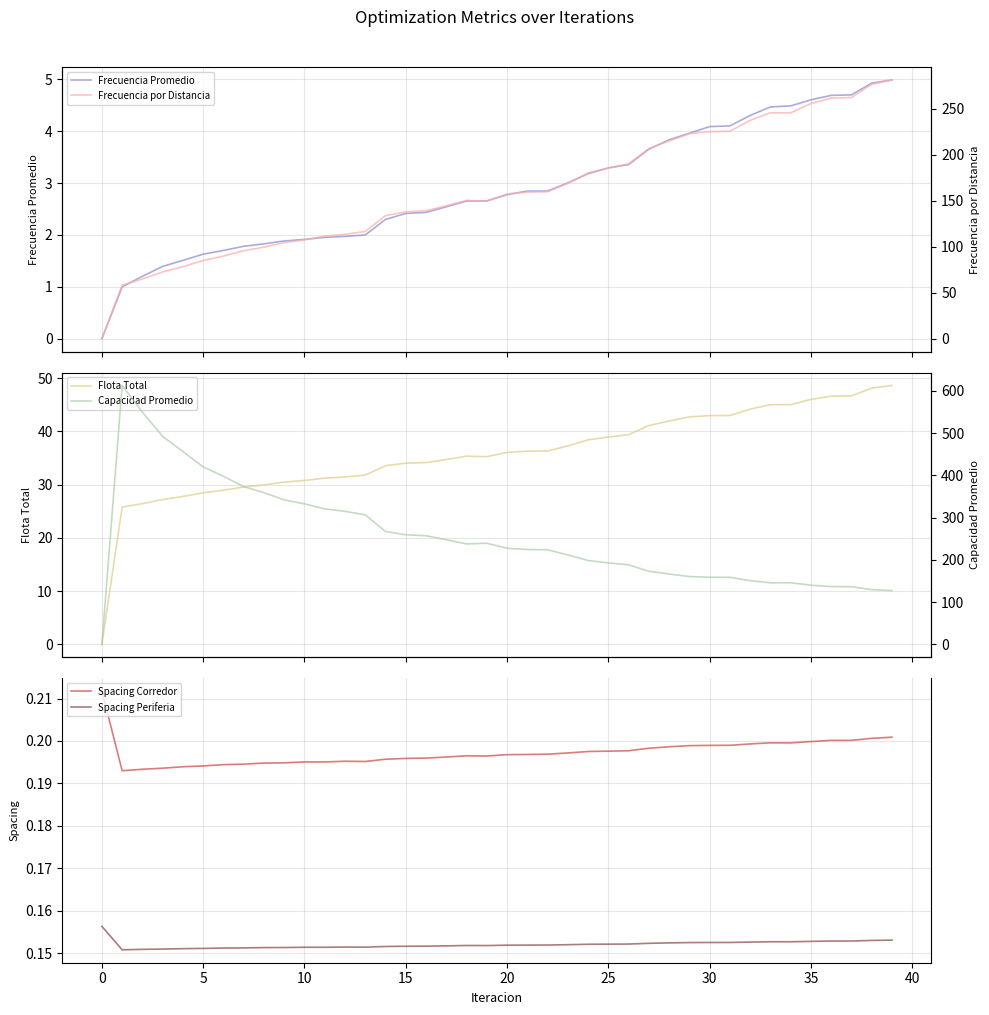

Does the chart have visible grid lines?

Yes